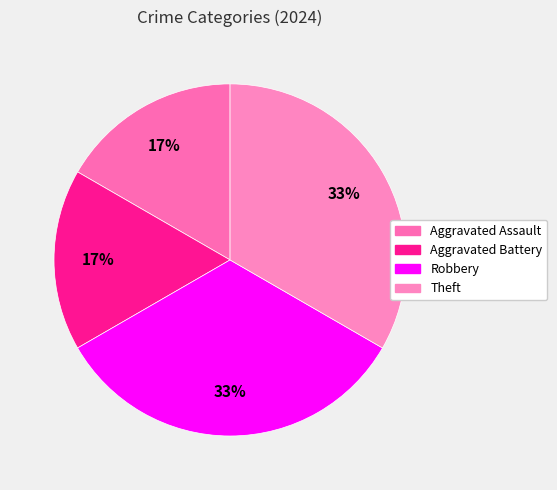

Rank the categories by value from lowest to highest.

Aggravated Assault, Aggravated Battery, Robbery, Theft